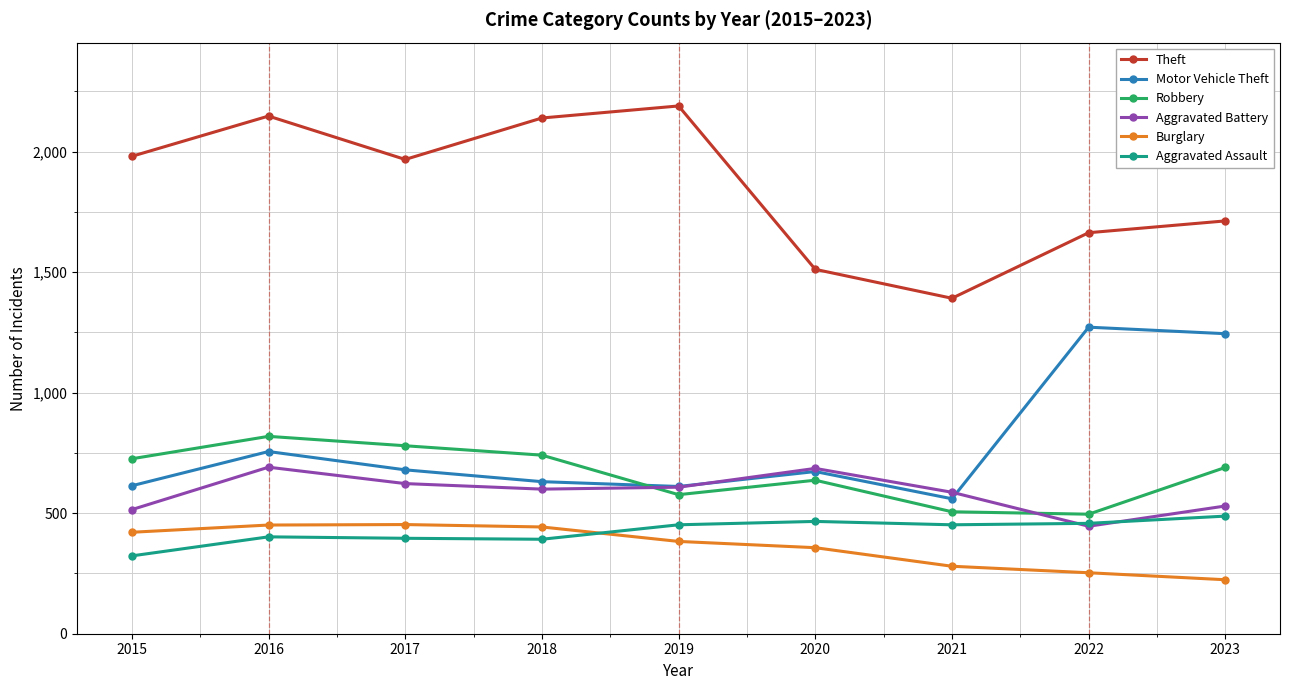

True or false: Aggravated Battery and Burglary cross at least once.

False